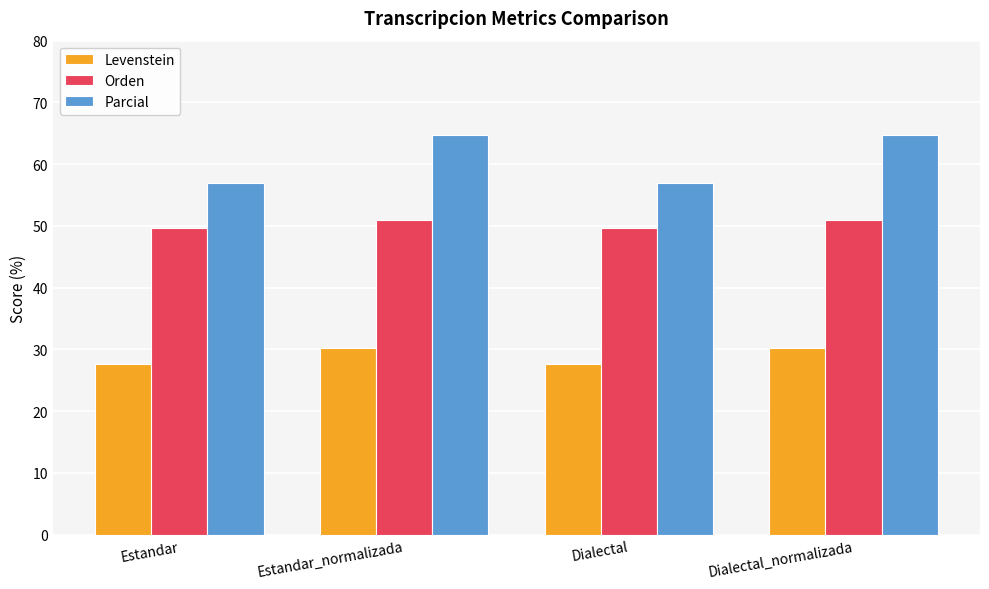

What is the highest value of the Orden series?

50.9